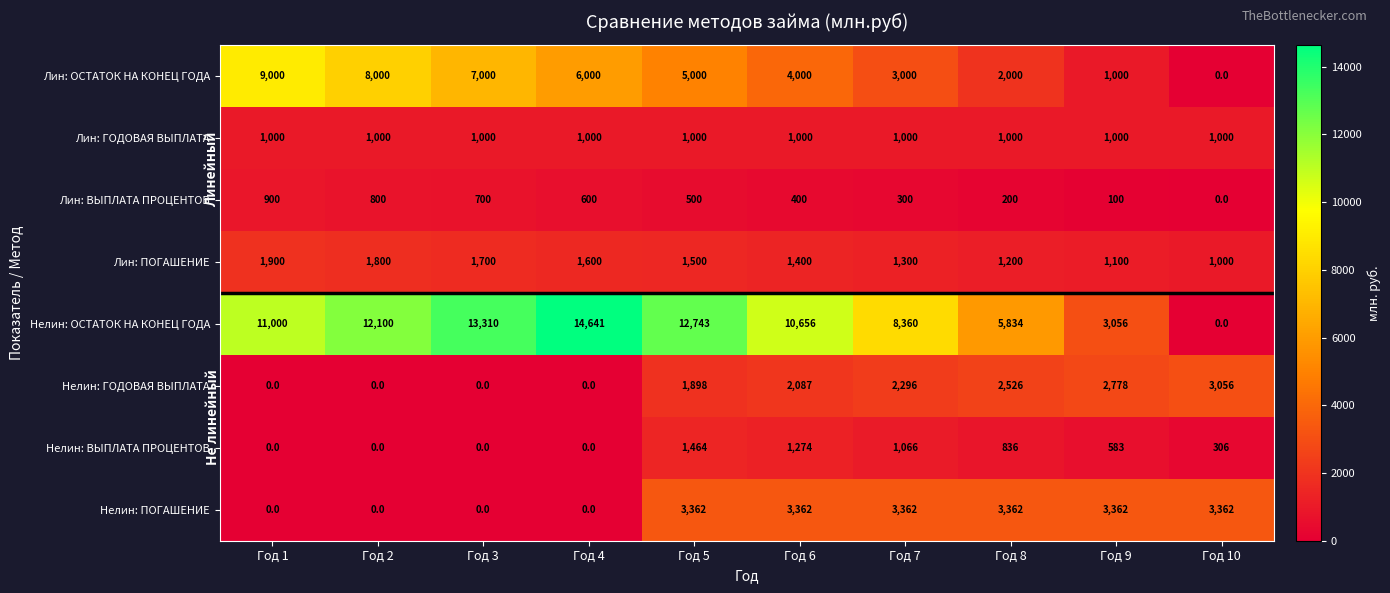

What is the total value across all series at Год 6?

24179